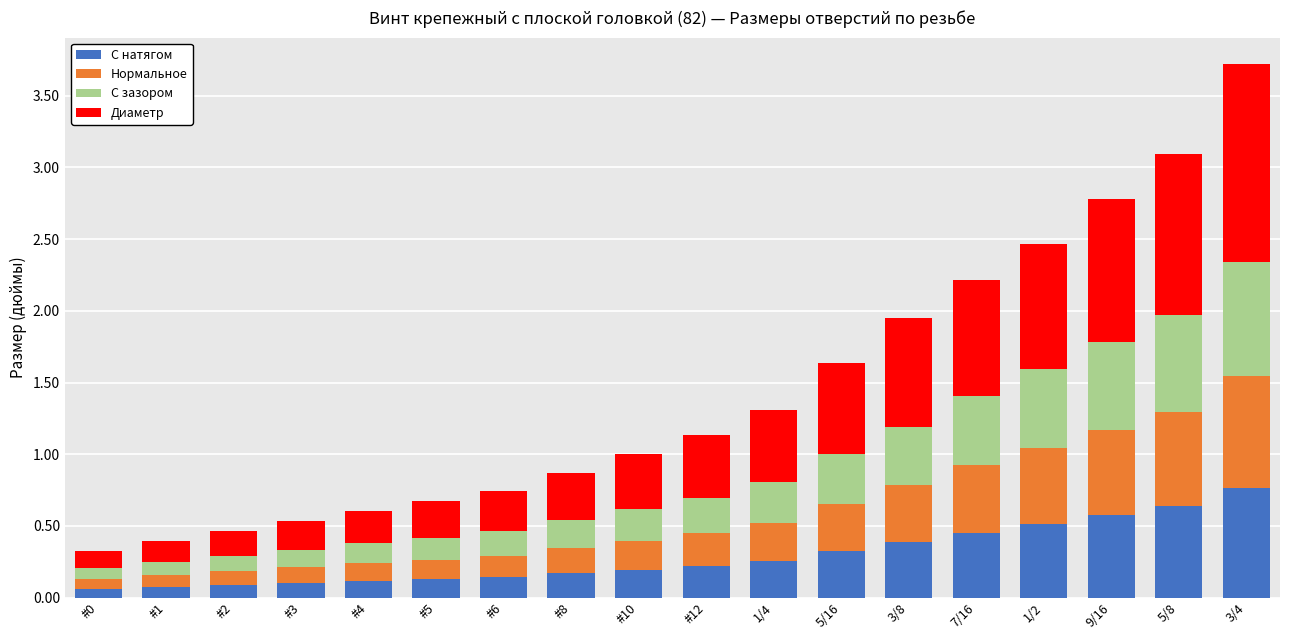

At which category is the sum across all series the highest?

3/4